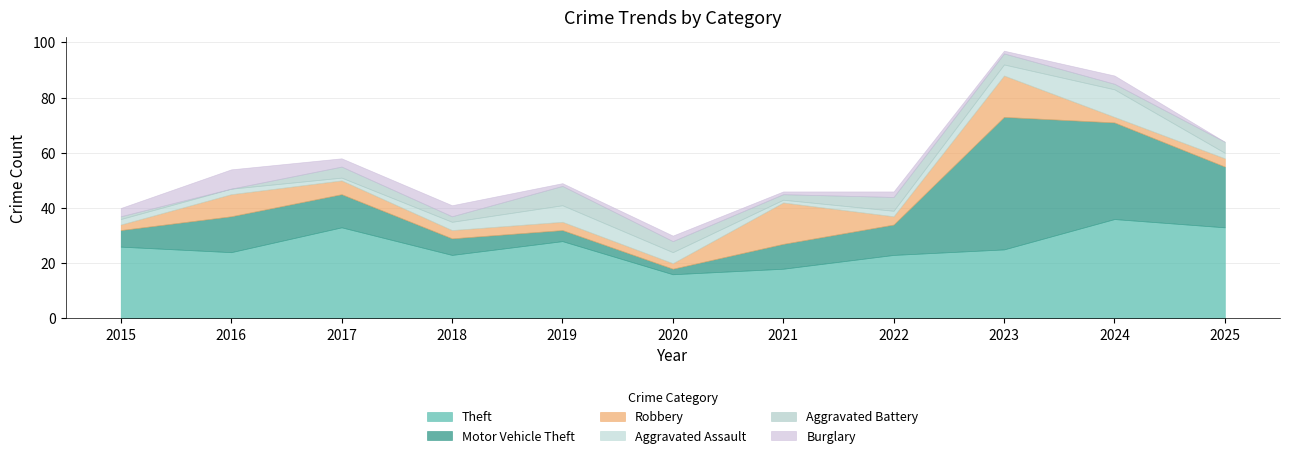

Which series has the largest total across all categories?

Theft